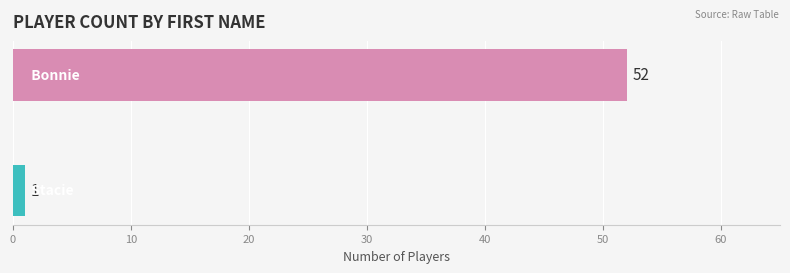

Reading top to bottom, extract all data points from this chart.

52	1